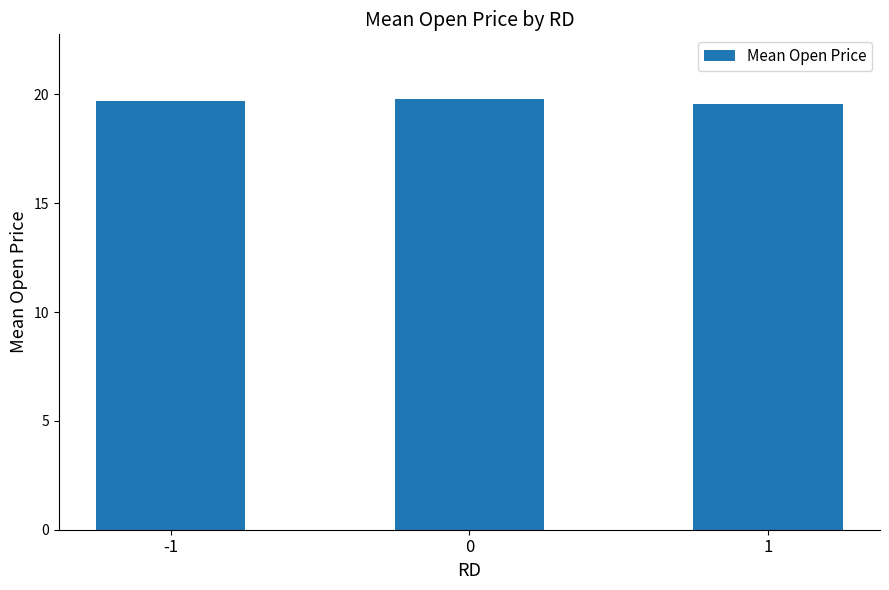

What is the value of the 1st bar from the left?

19.7